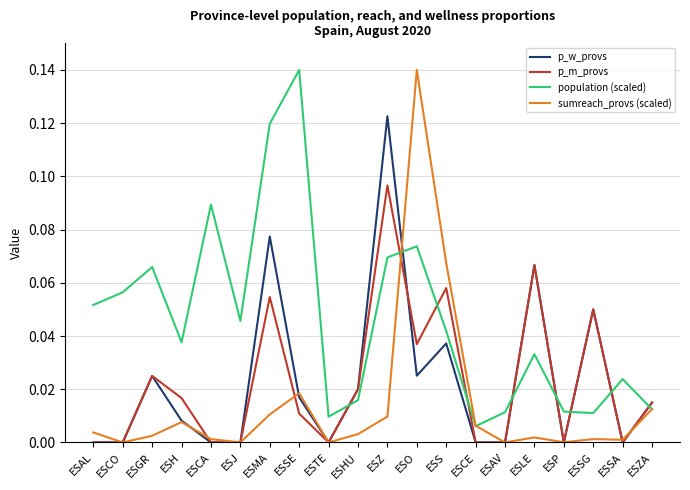

True or false: p_w_provs and population (scaled) cross at least once.

True